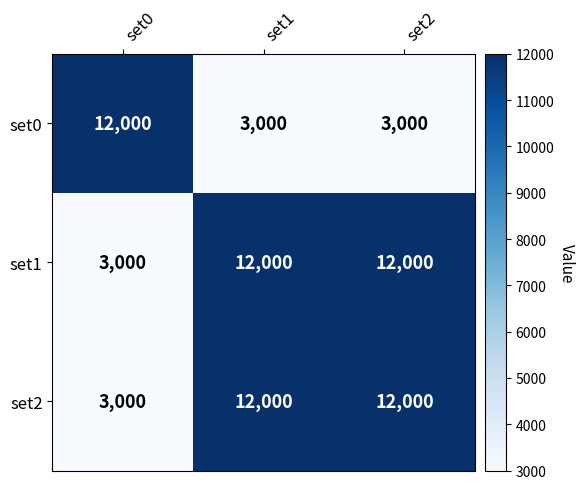

Which category has the lowest value in the set1 series?

set0